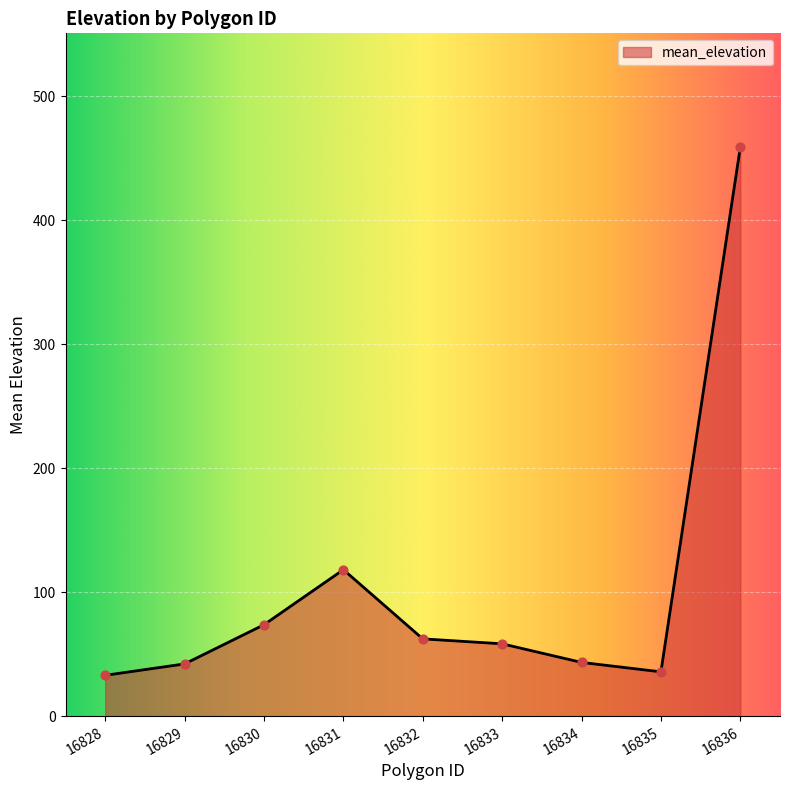

Which has a higher value, 16831 or 16828?

16831